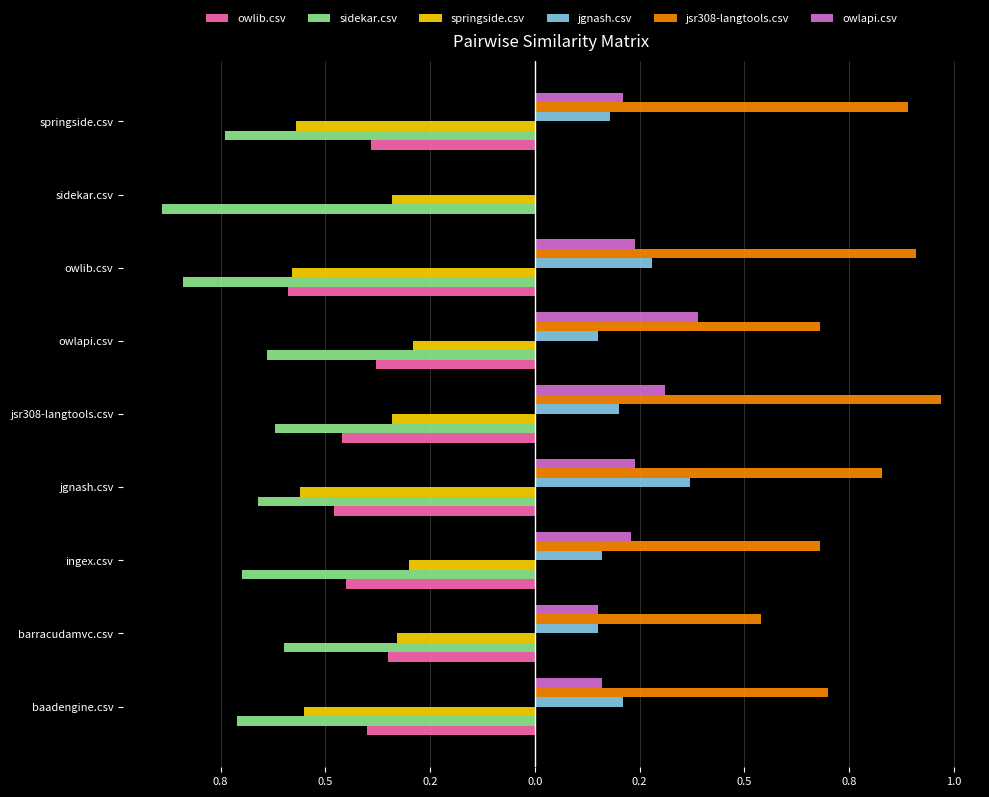

Count the owlapi.csv values in the range 0 to 1.

9